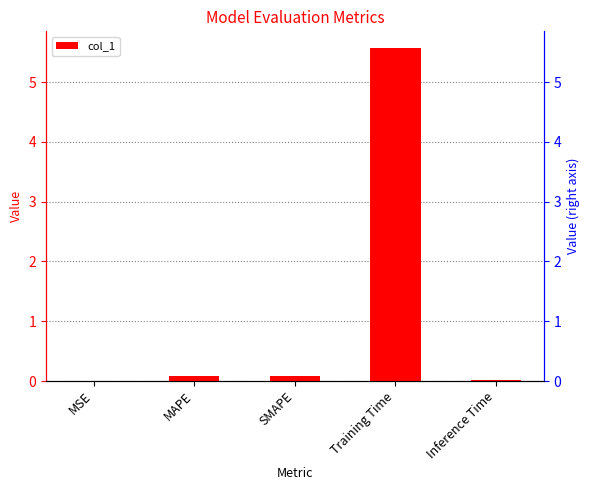

What is the change in value from MSE to SMAPE?

+0.1